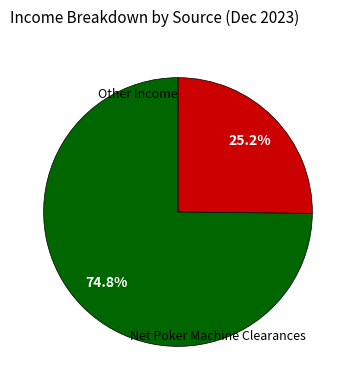

How many slices are in this pie chart?

2